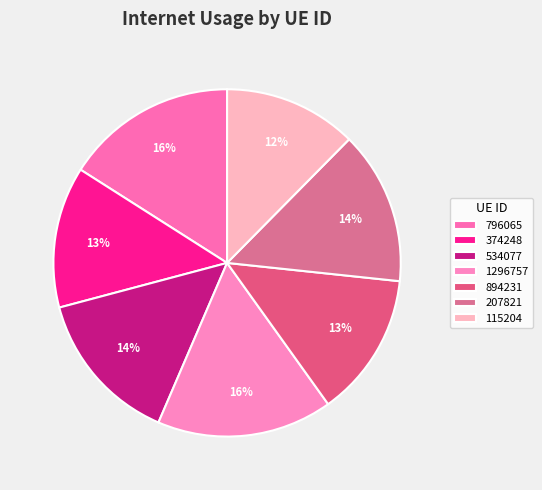

To the nearest percent, what is the average slice percentage?

14%